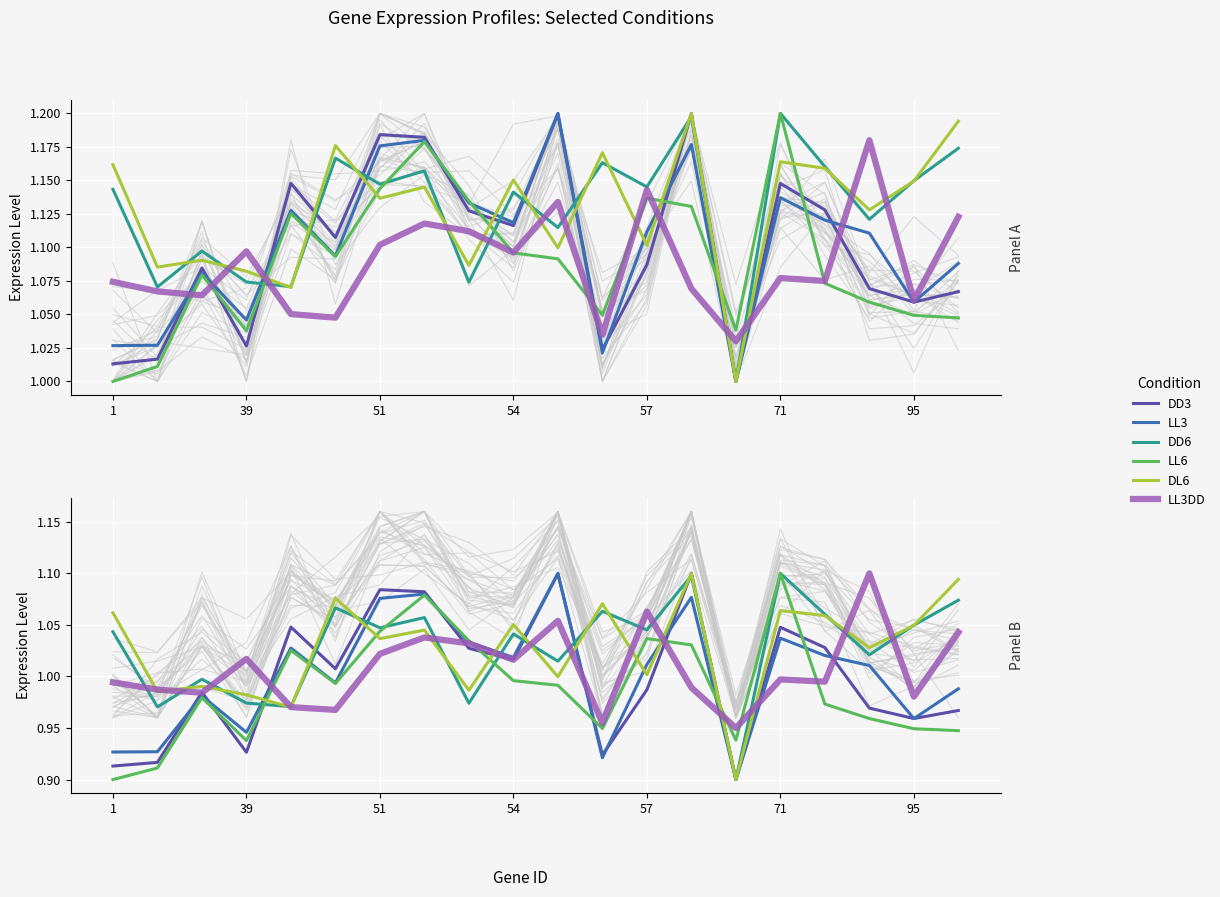

Does the chart display data point markers on the line(s)?

No